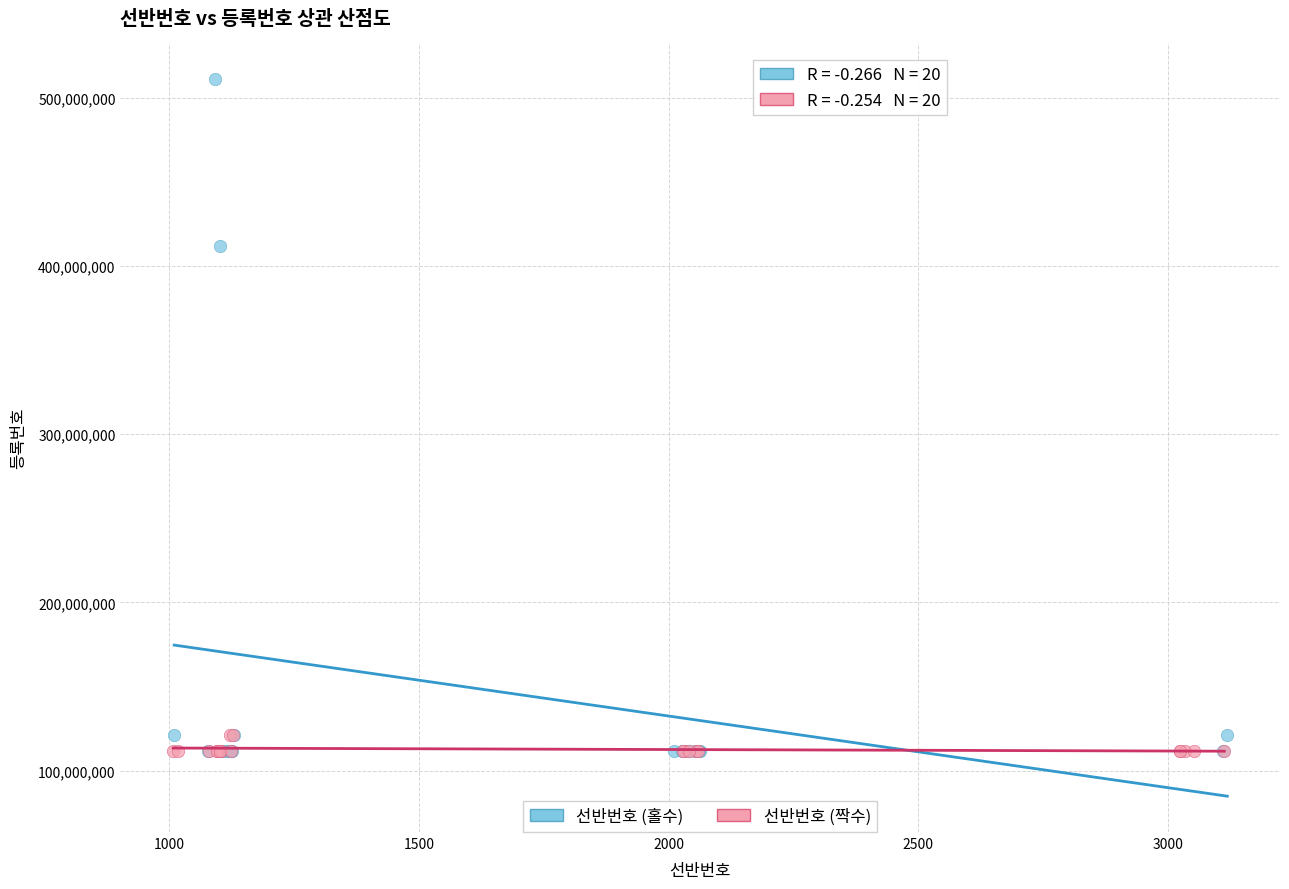

Which series has the widest spread of Y values?

선반번호 (홀수)